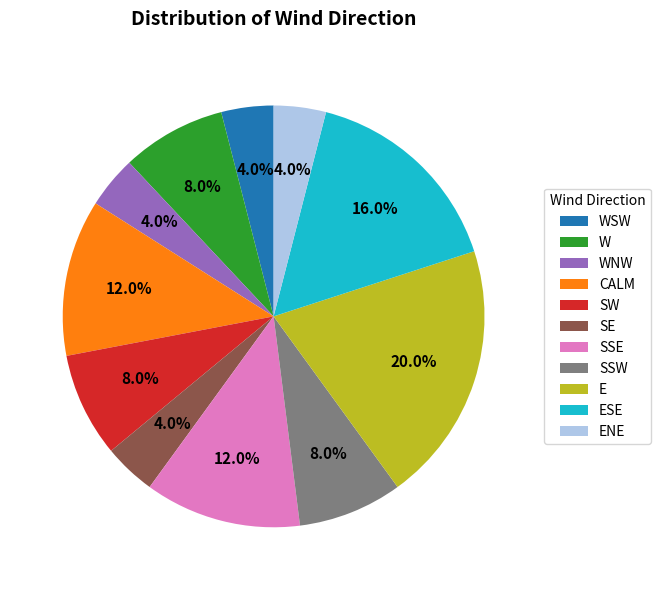

What percentage is the ENE slice, to the nearest percent?

4%